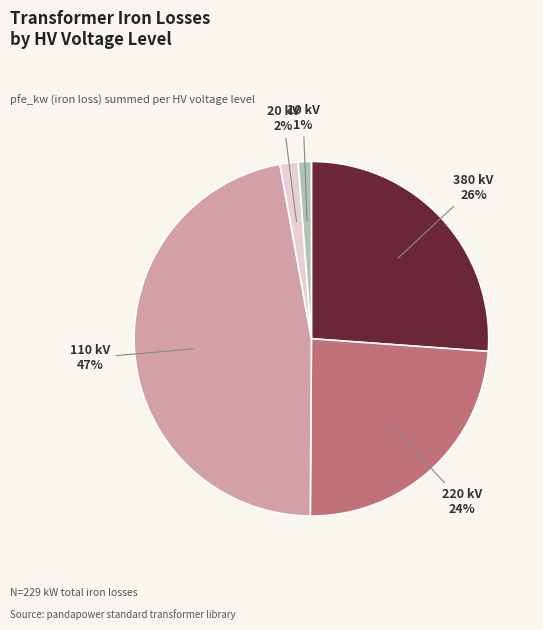

What percentage is the 220 kV slice, to the nearest percent?

24%